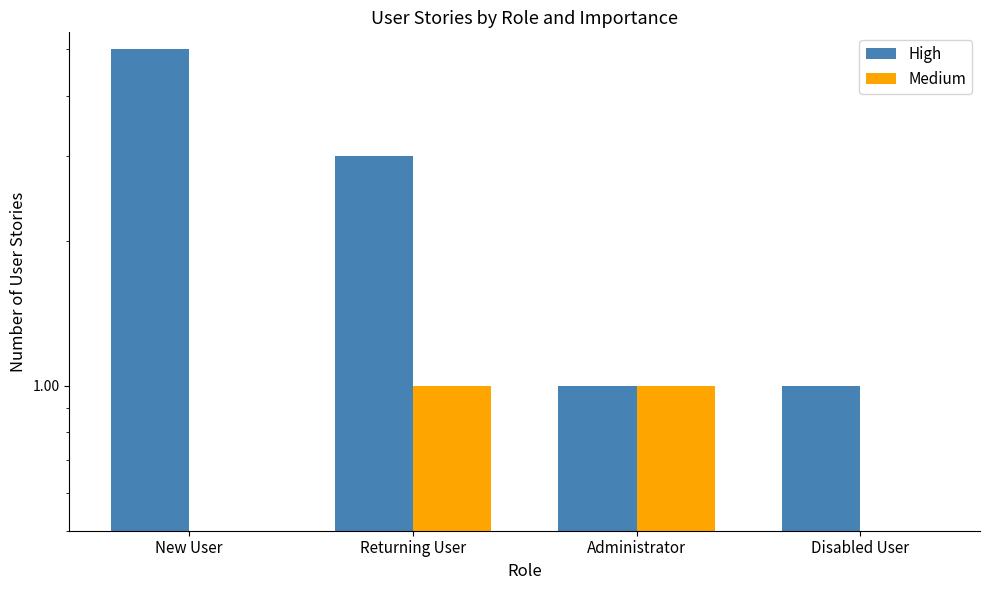

What position from the right is Disabled User?

1